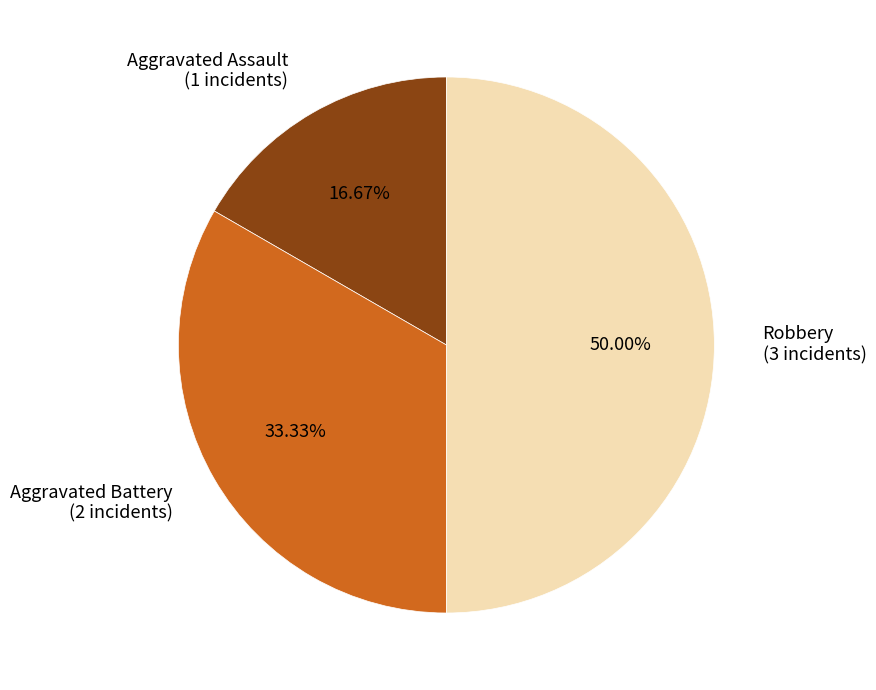

Rank the categories by value from highest to lowest.

Robbery, Aggravated Battery, Aggravated Assault